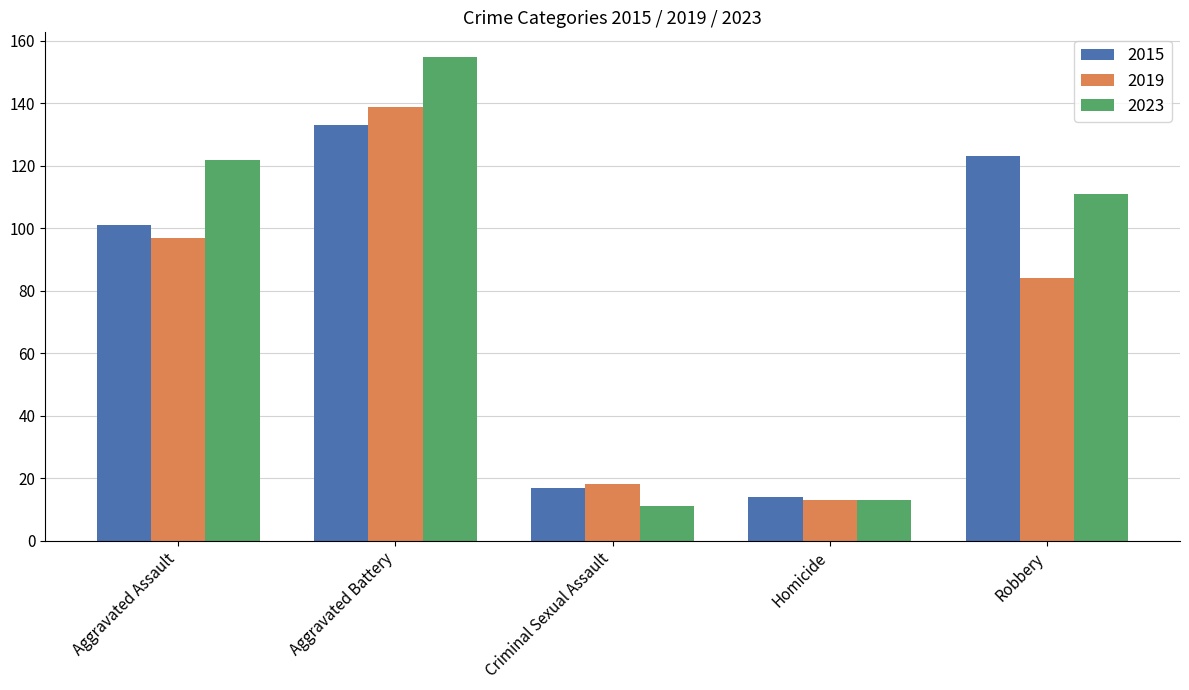

What position from the left is Aggravated Assault?

1